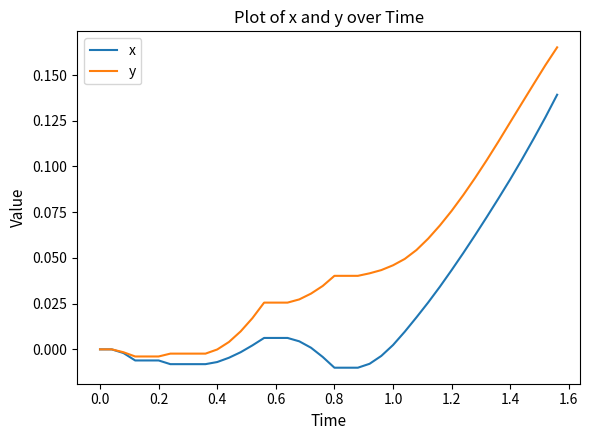

What are all the series names shown in the legend?

x, y